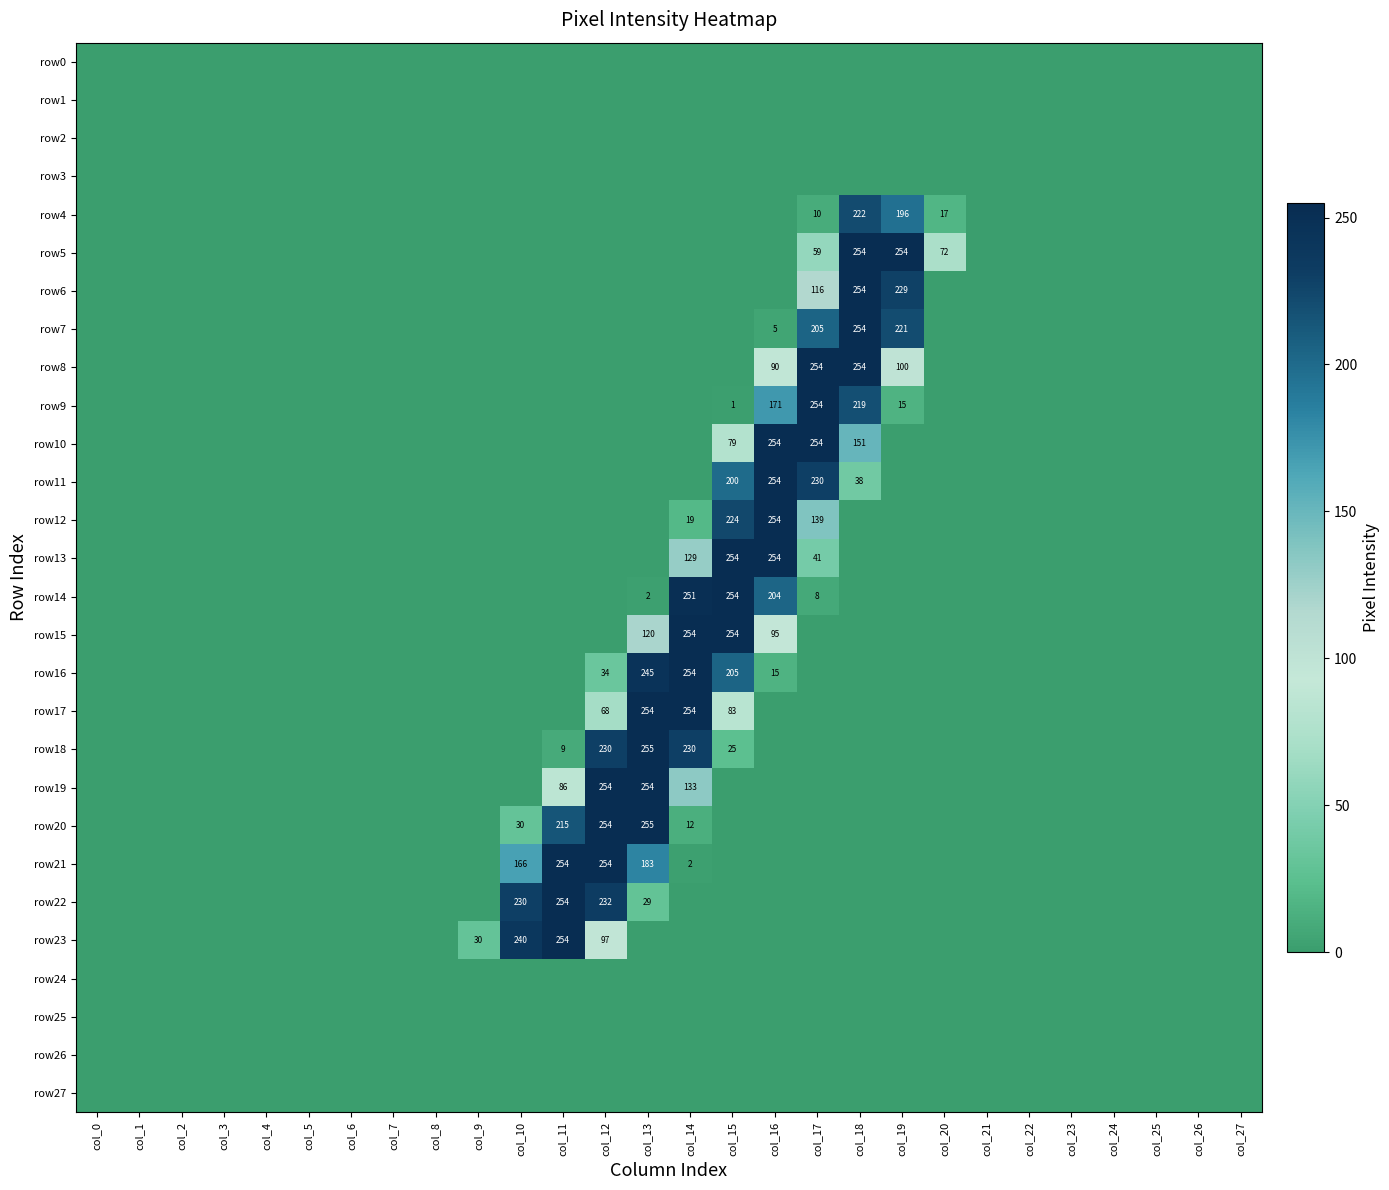

Between col_1 and col_22, which series saw the biggest shift?

row0